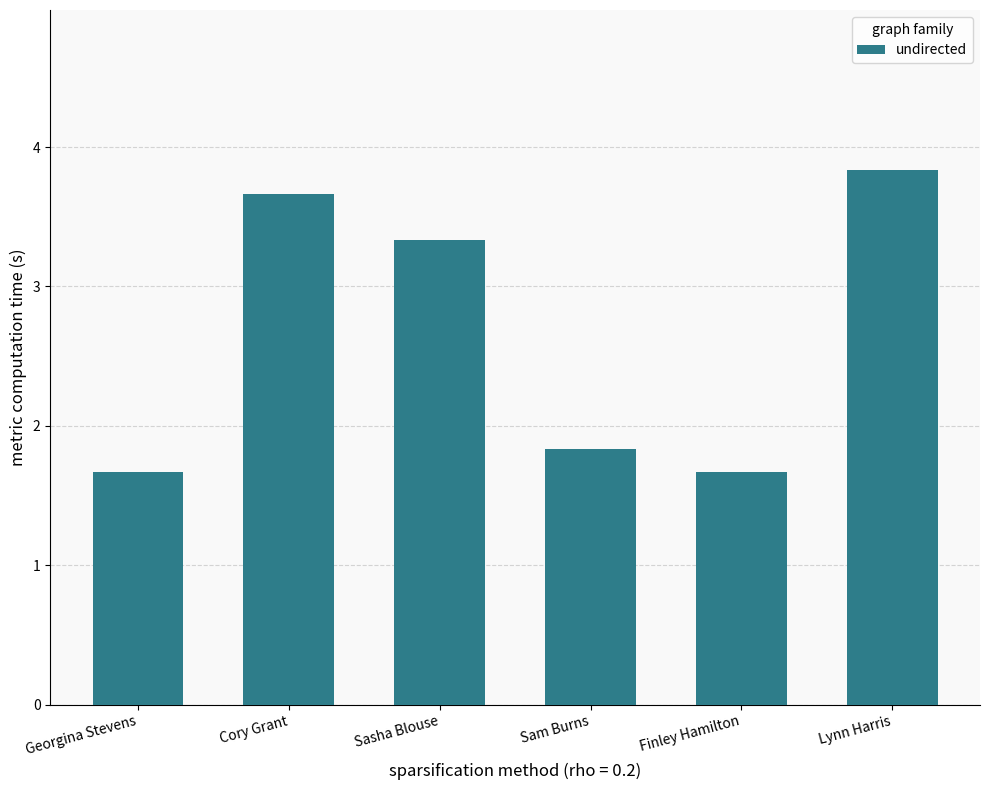

How many values are below 3?

3